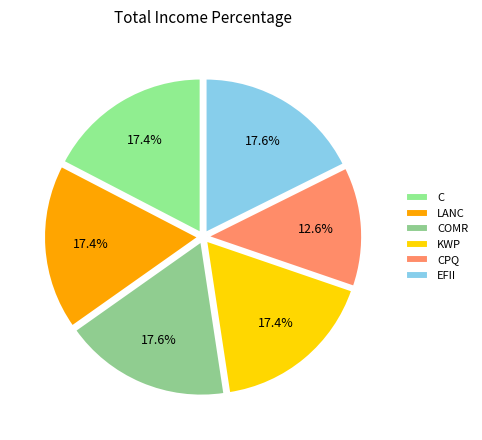

What is the ratio of the value at LANC to the value at COMR?

1.0